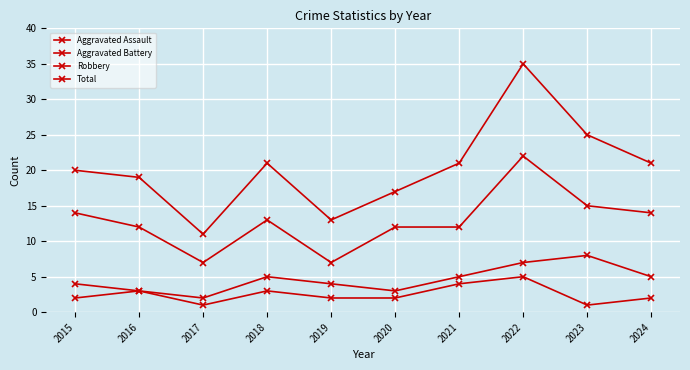

At which category does Aggravated Battery reach its first local peak?

2018